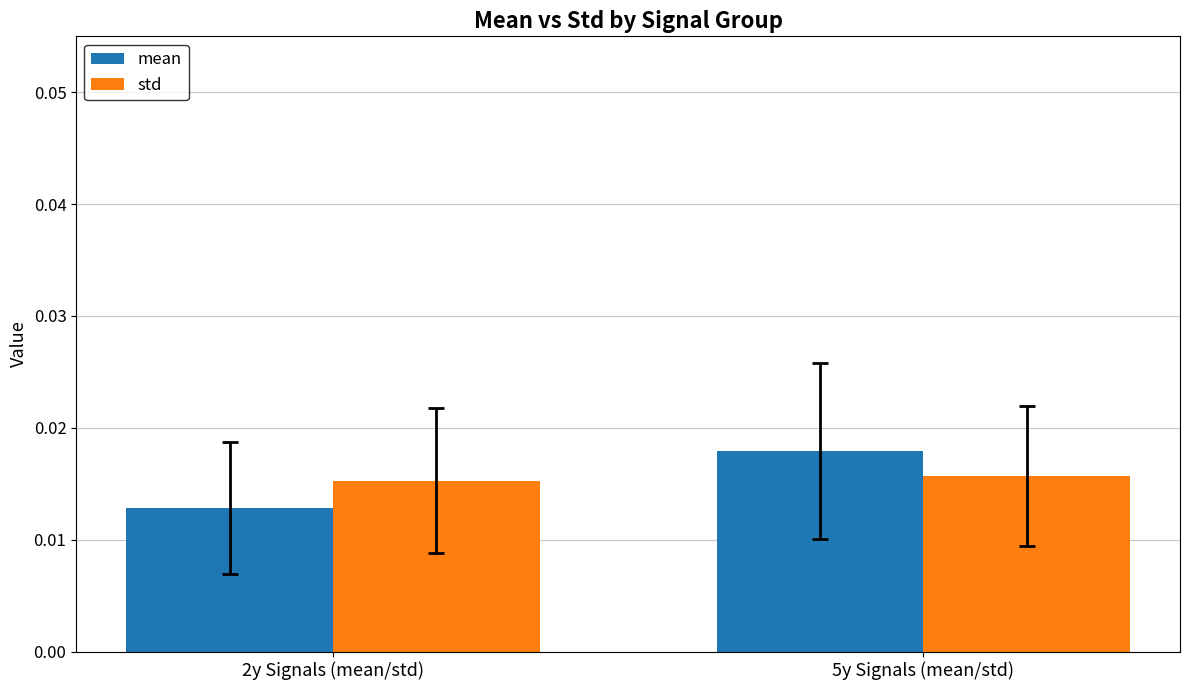

Which series has the largest total across all categories?

std